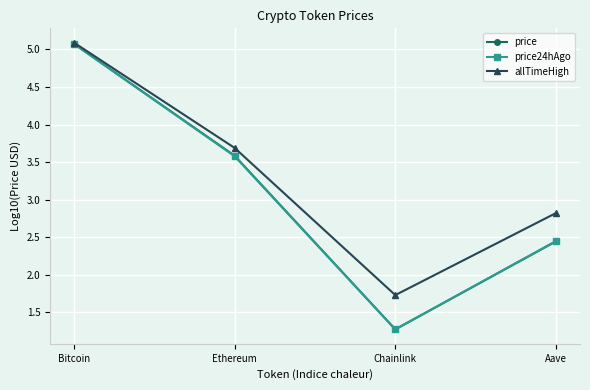

How many data points in price are above 3?

2